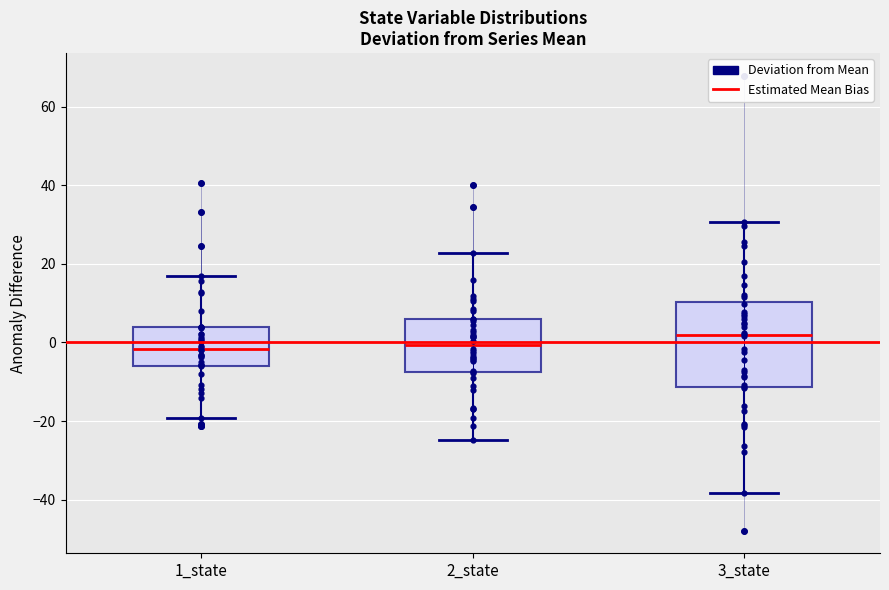

Reading left to right, read every box against the y-axis: the position of its median line, the range the box covers, and the ends of its whiskers. The values are not printed on the chart, so give them approximately, as read against the axis.

1_state: median -2, box -6 to 4, whiskers -20 to 16
2_state: median 0, box -8 to 6, whiskers -24 to 22
3_state: median 2, box -12 to 10, whiskers -38 to 30